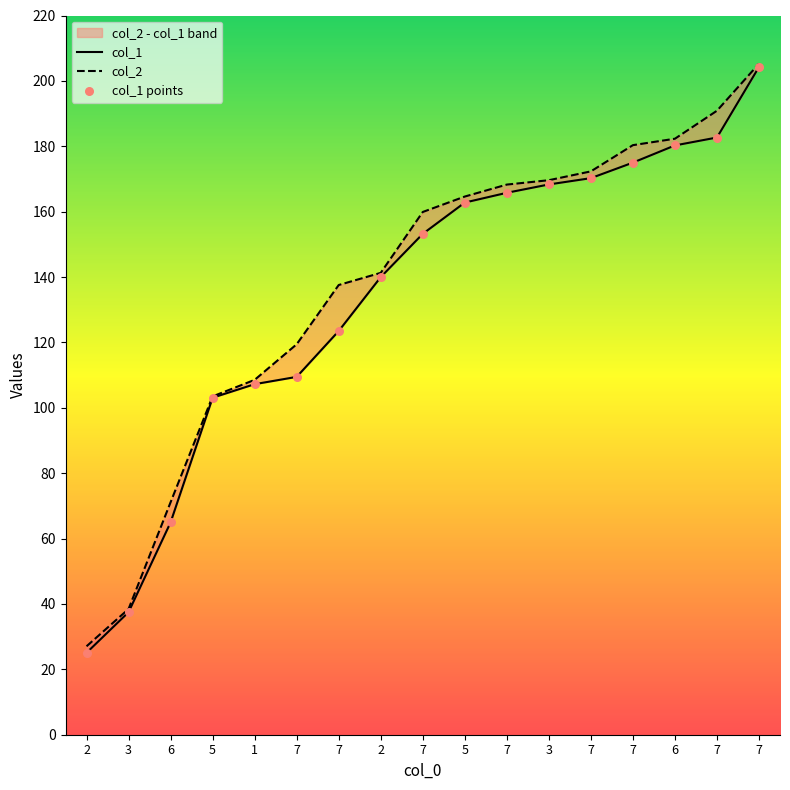

Which series has the largest total across all categories?

col_2